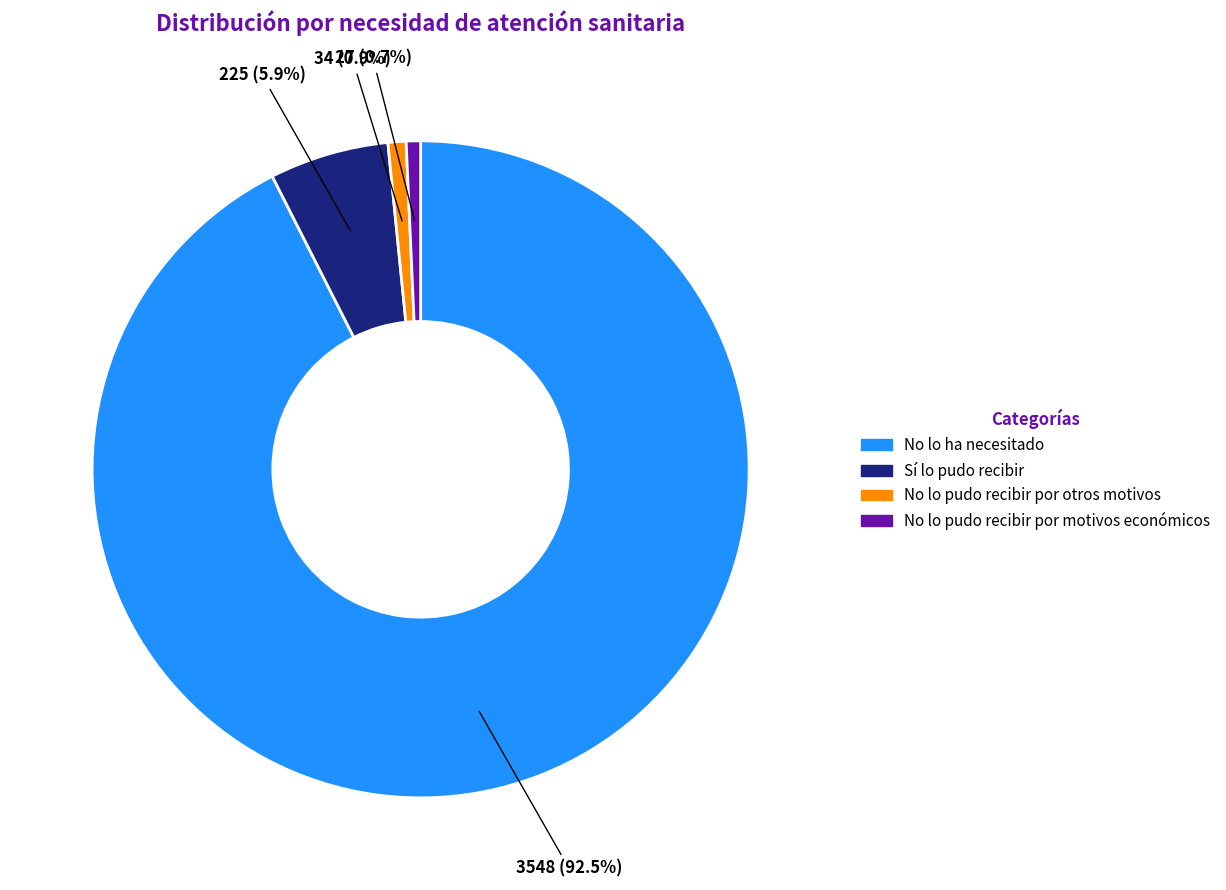

Is there a majority slice in this chart?

Yes